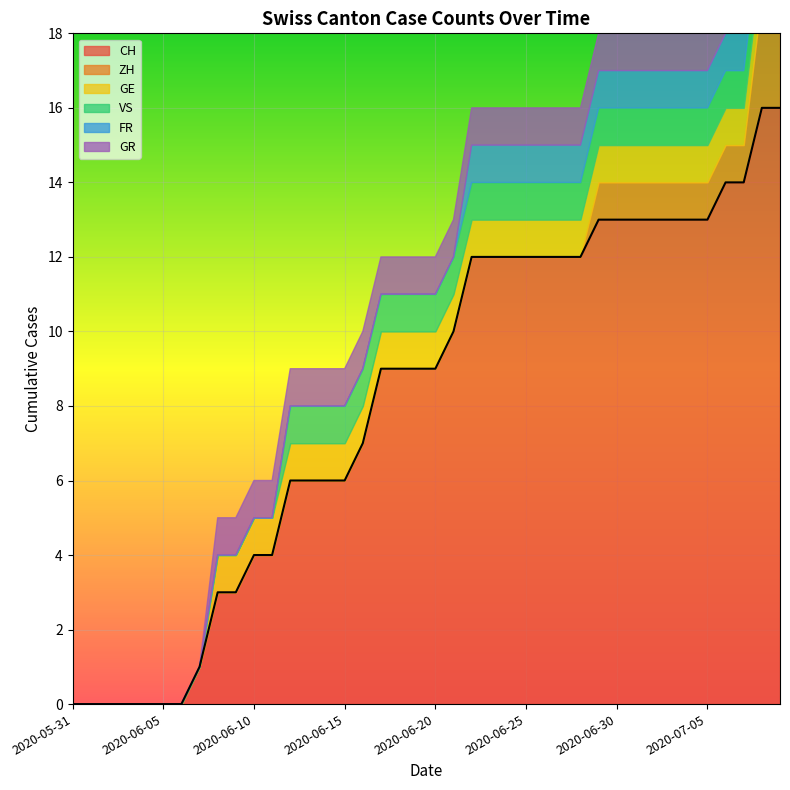

True or false: ZH and FR cross at least once.

False